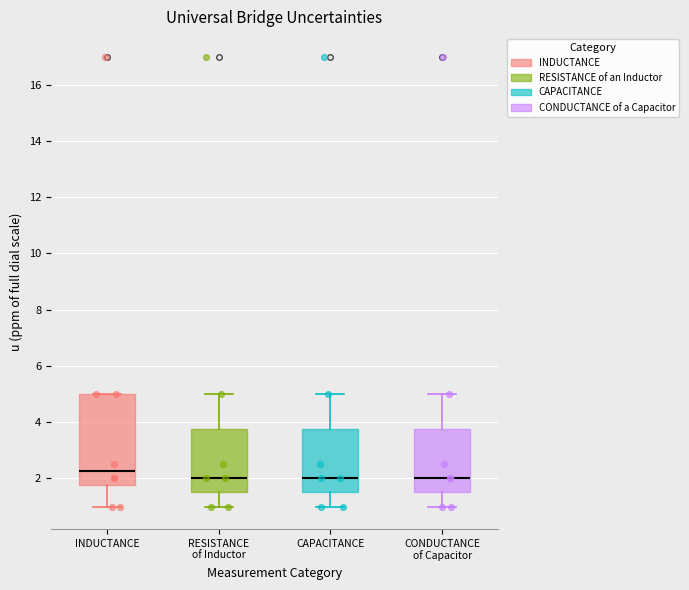

Reading left to right, transcribe this box plot: for each box, give where its median line is, the range the box spans, and where its two whiskers end, as read against the y-axis. The values are not printed on the chart, so give them approximately, as read against the axis.

INDUCTANCE: median 2.2, box 1.8 to 5.0, whiskers 1.0 to 5.0
RESISTANCE of Inductor: median 2.0, box 1.6 to 3.8, whiskers 1.0 to 5.0
CAPACITANCE: median 2.0, box 1.6 to 3.8, whiskers 1.0 to 5.0
CONDUCTANCE of Capacitor: median 2.0, box 1.6 to 3.8, whiskers 1.0 to 5.0